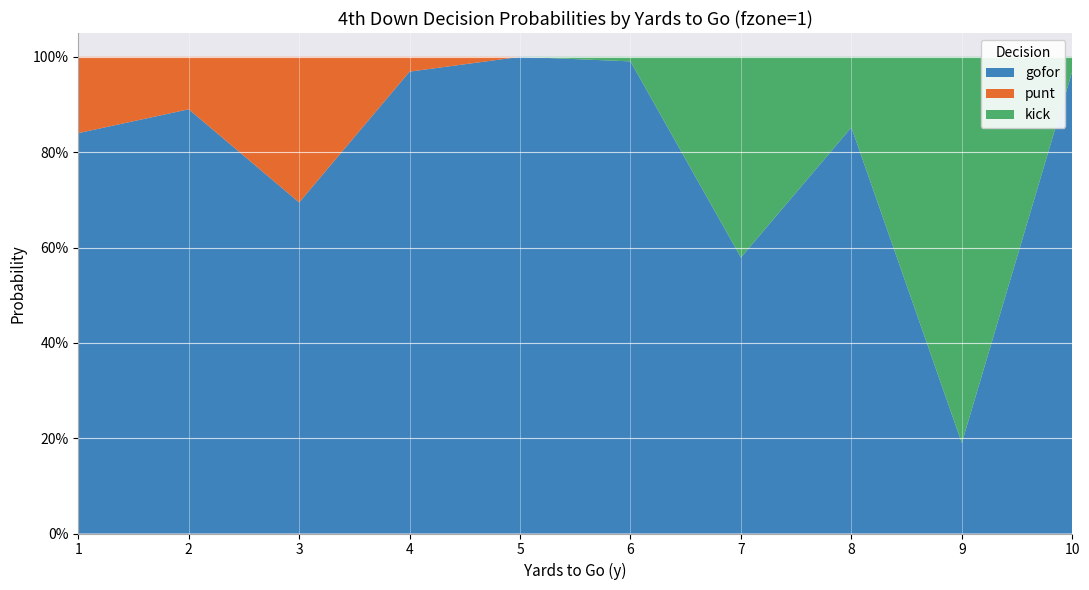

Reading right to left, transcribe all the data shown in this chart.

gofor: 10=1.0	9=0.2	8=0.9	7=0.6	6=1.0	5=1.0	4=1.0	3=0.7	2=0.9	1=0.8
punt: 10=0.0	9=0.0	8=0.0	7=0.0	6=0.0	5=0.0	4=0.0	3=0.3	2=0.1	1=0.2
kick: 10=0.0	9=0.8	8=0.1	7=0.4	6=0.0	5=0.0	4=0.0	3=0.0	2=0.0	1=0.0